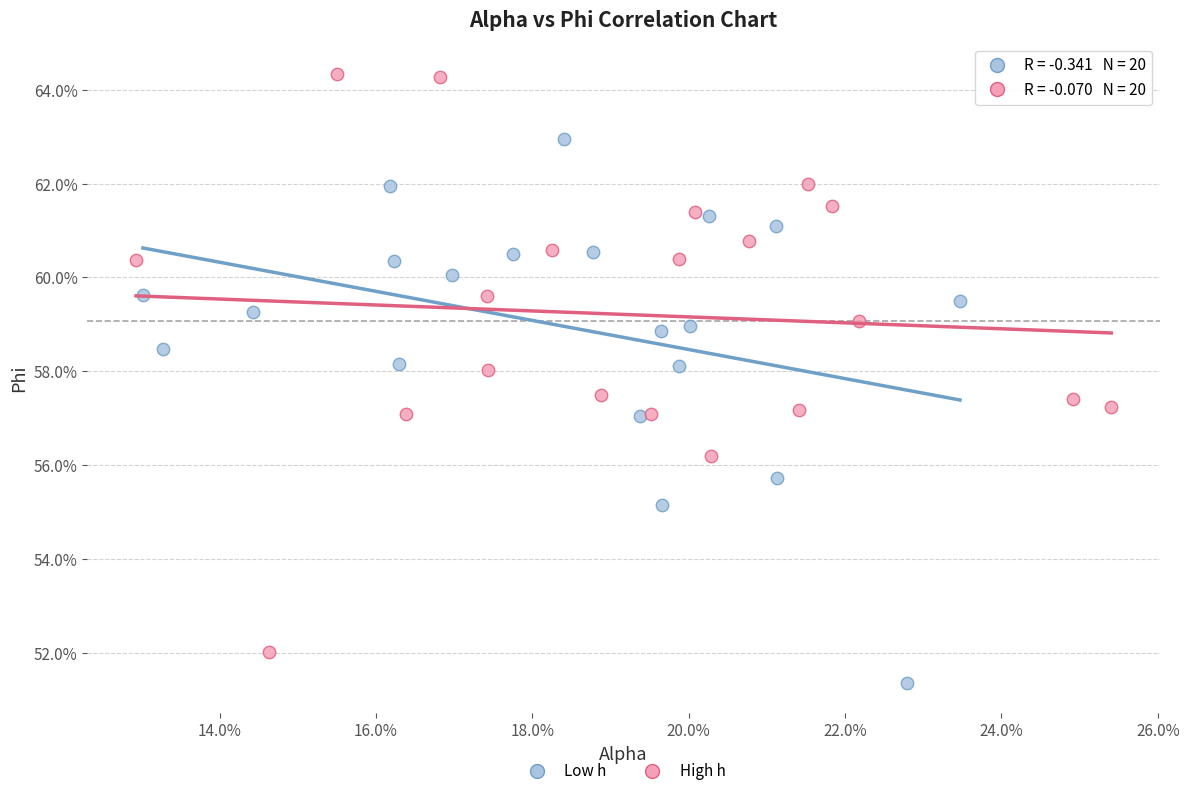

What are all the series names shown in the legend?

Low h, High h